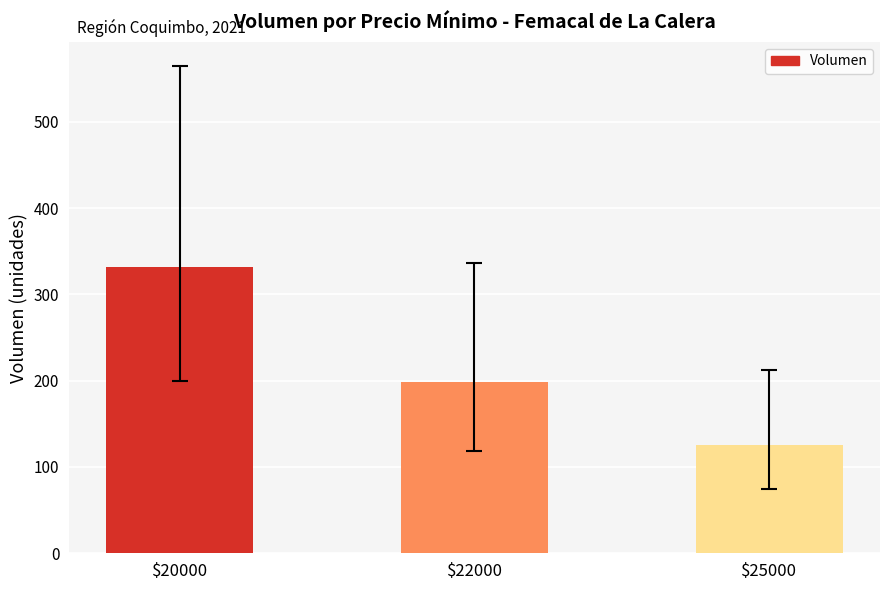

What is the difference between the maximum and second lowest values?

134